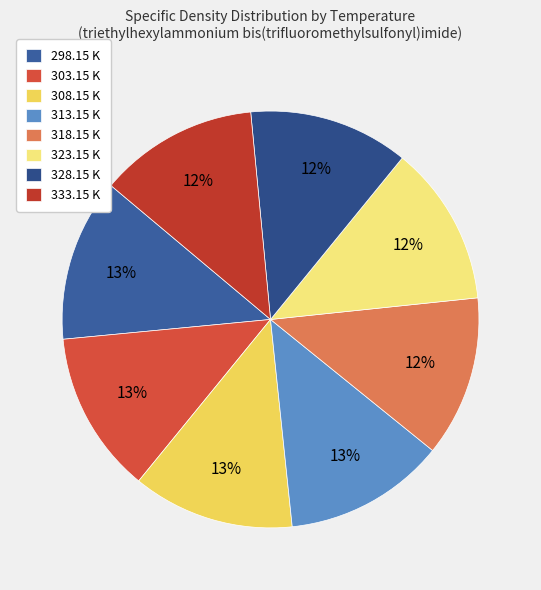

Which slice is the smallest?

333.15 K